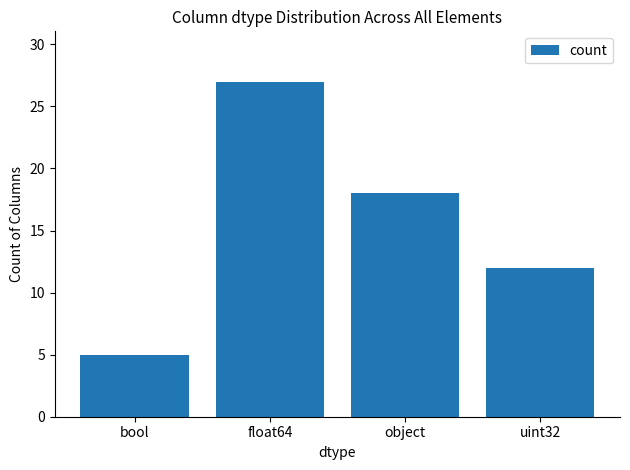

Count the number of data series in this chart.

1